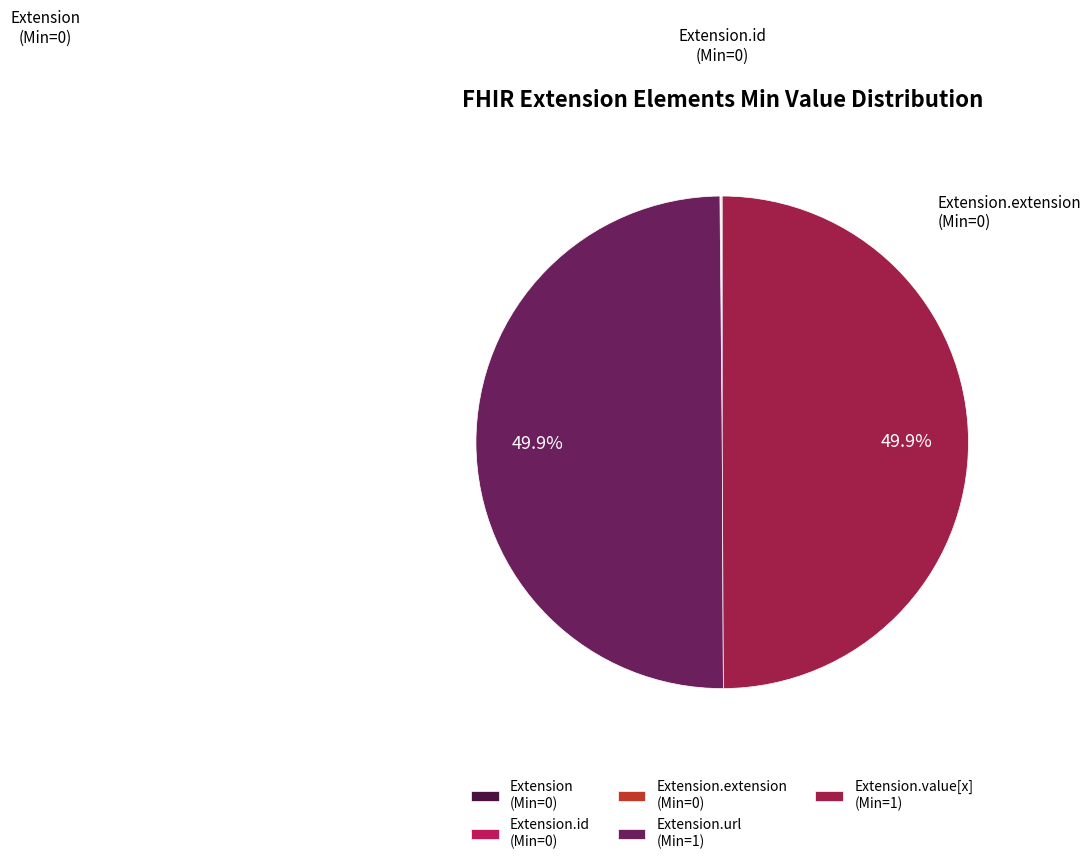

Which category has the smallest portion of the pie?

Extension